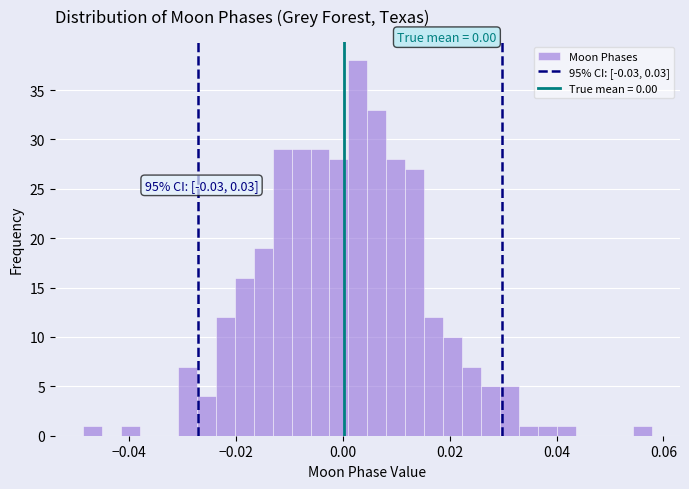

Read against the x-axis, roughly where is the centre of the tallest bar?

0.002